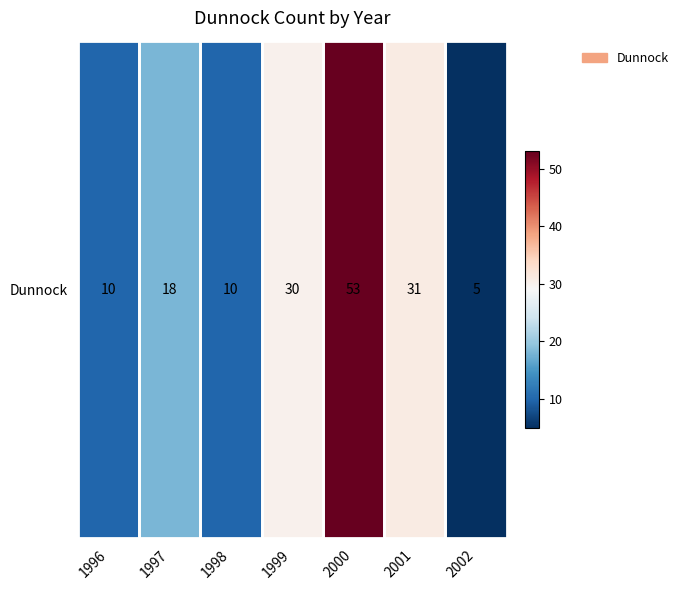

Between 1998 and 1996, which is larger?

1998